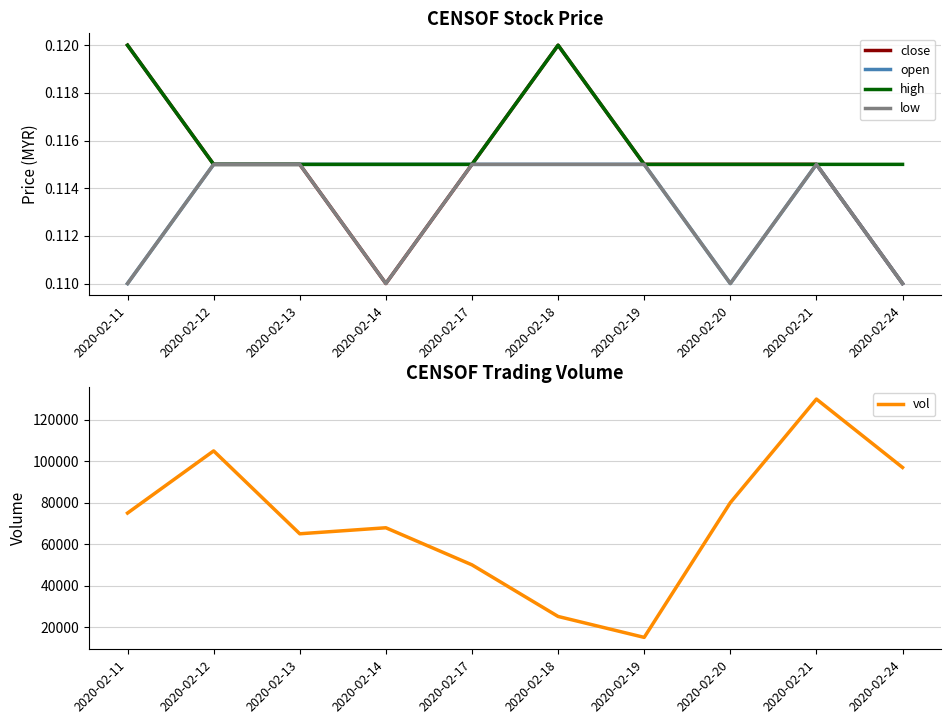

Rank the series at 2020-02-17 from lowest to highest value.

close, open, high, low, vol